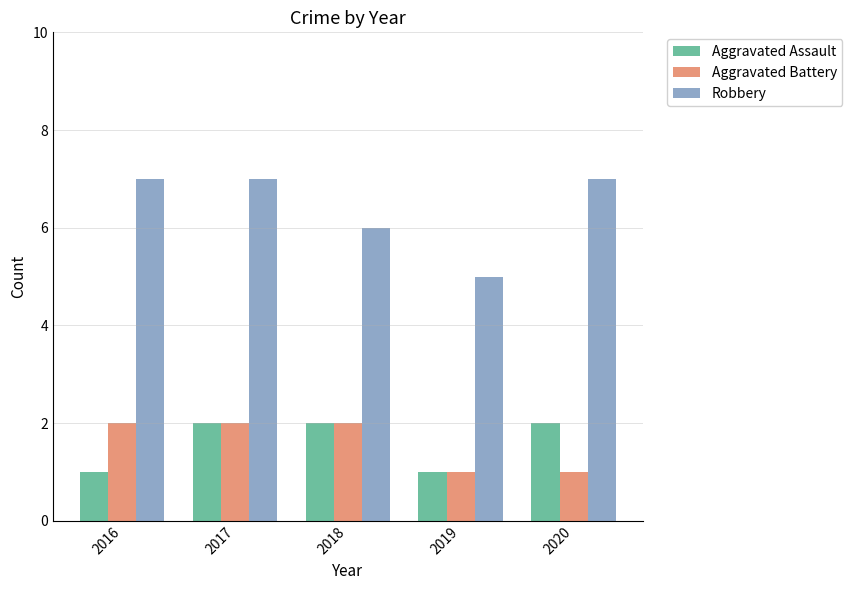

What is the difference between the maximum and minimum values in the Aggravated Assault series?

1